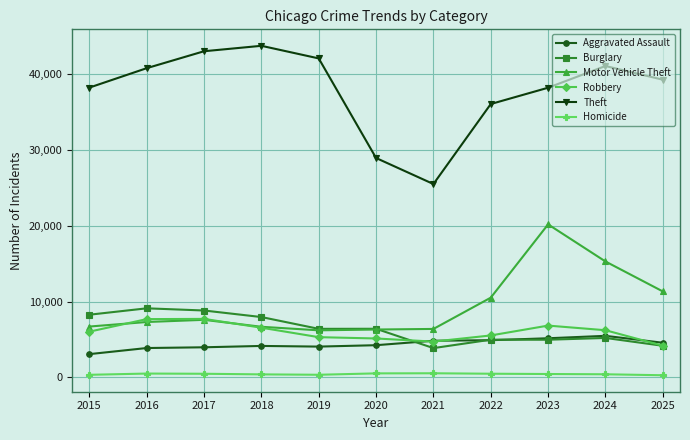

How many values in the Motor Vehicle Theft series are below 7305?

5